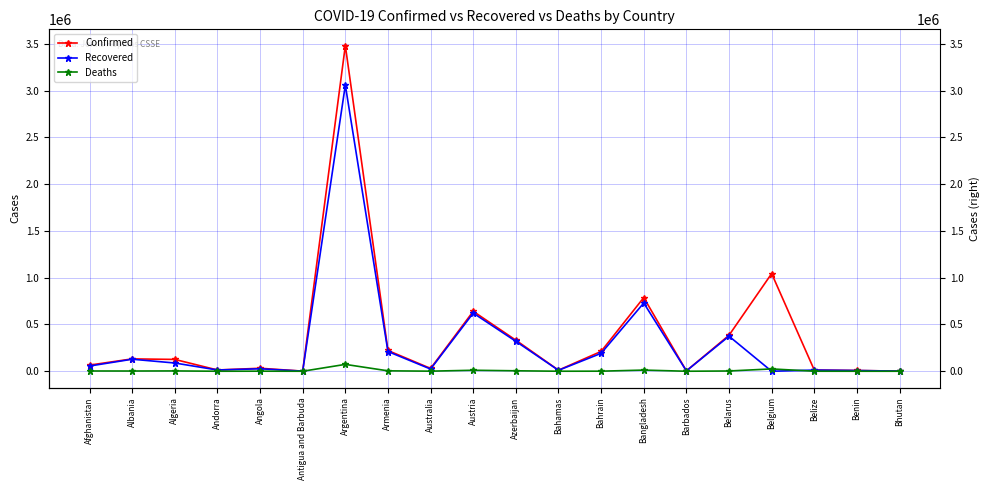

Where does the Deaths series first go above 2442?

Afghanistan